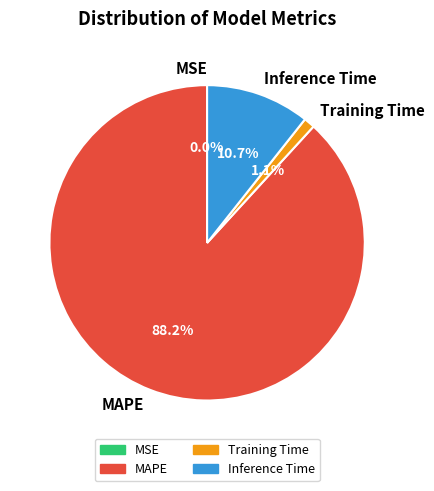

To the nearest percent, what is the difference between the largest and smallest slice percentages?

88%